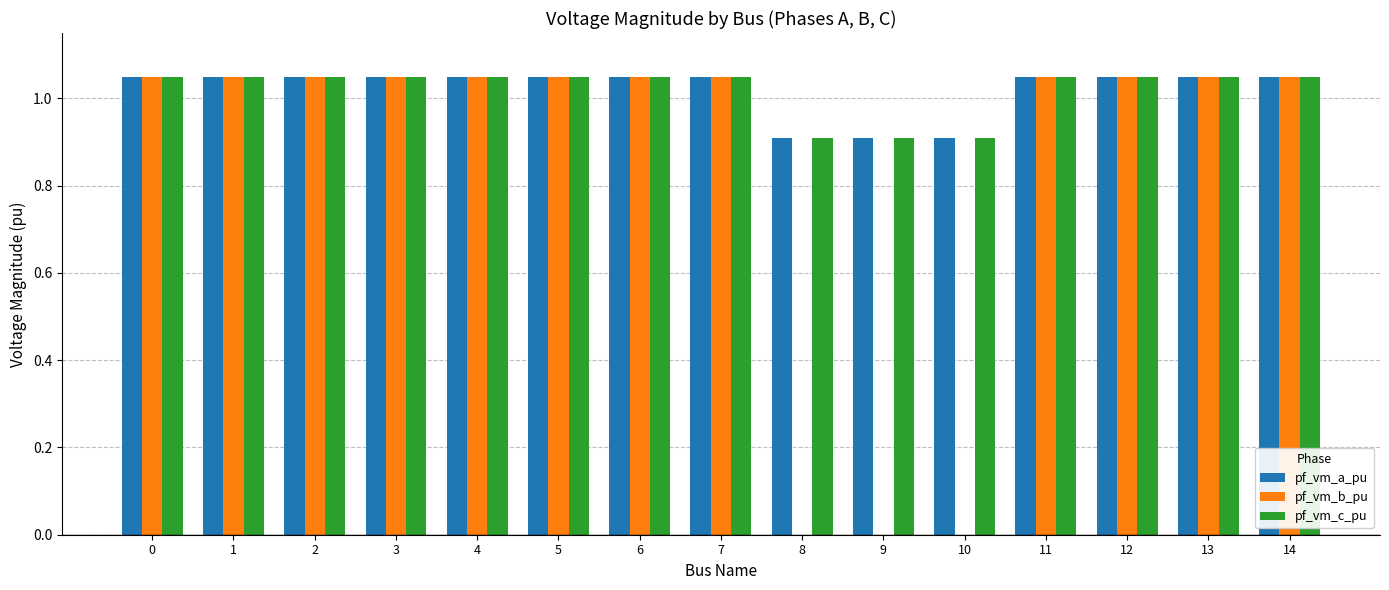

Is it true that pf_vm_a_pu equals 0.2 at 6?

False